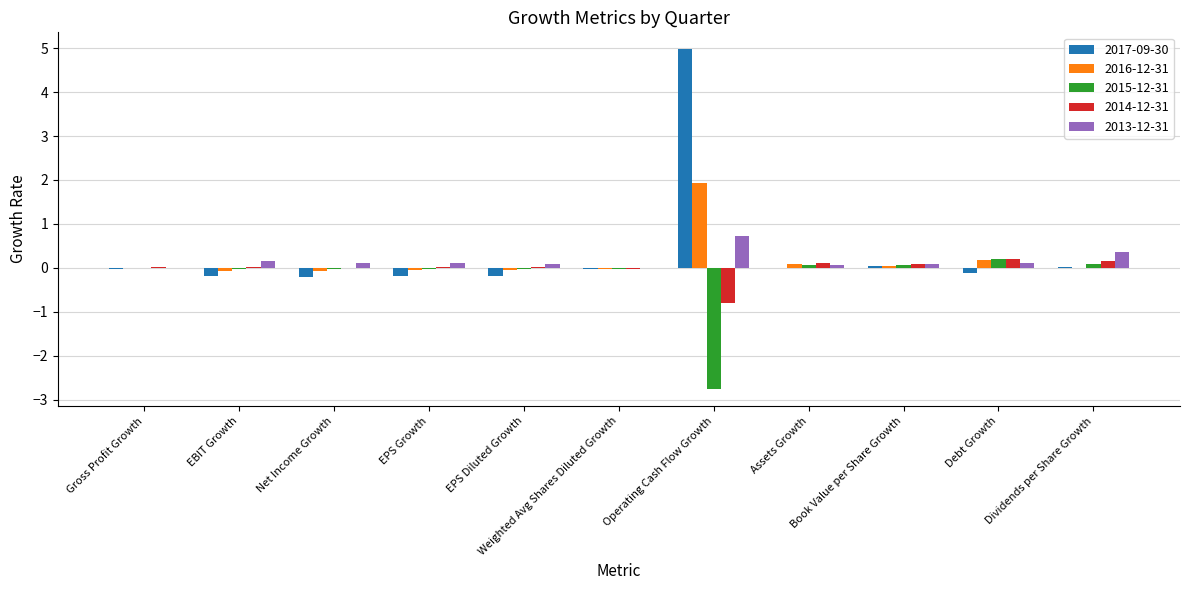

What is the maximum value shown in the chart?

5.0